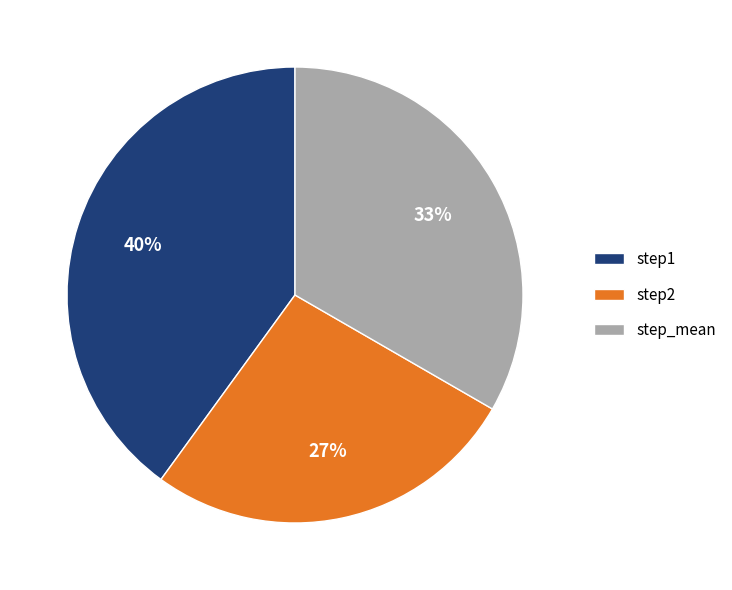

Does step1 account for over 50% of the chart?

No